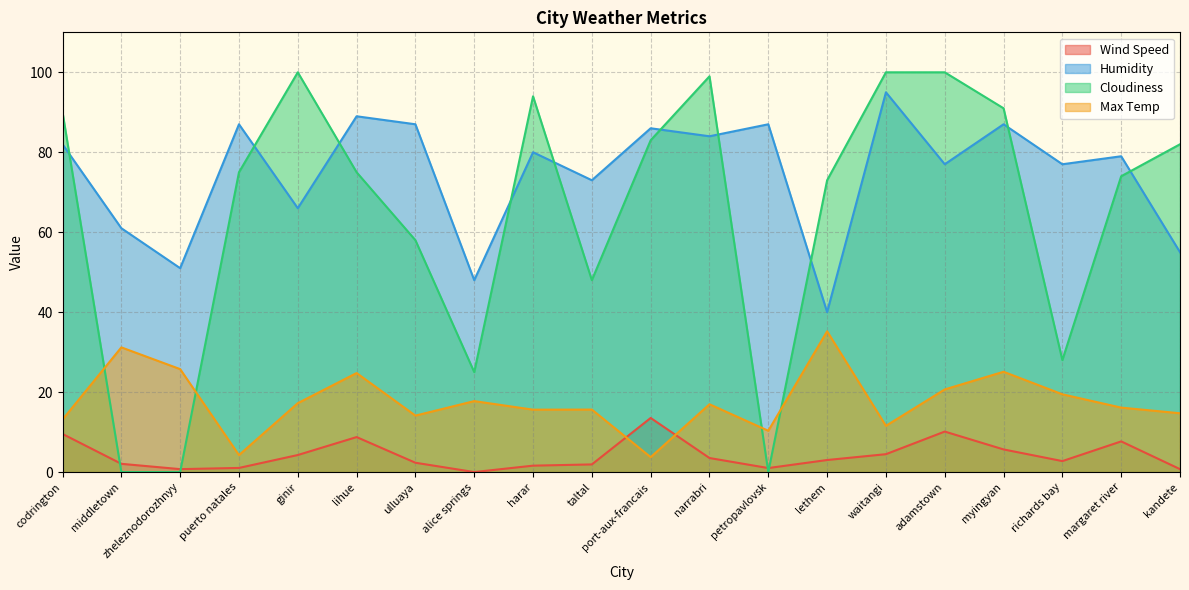

Which series has the widest spread of values?

Cloudiness